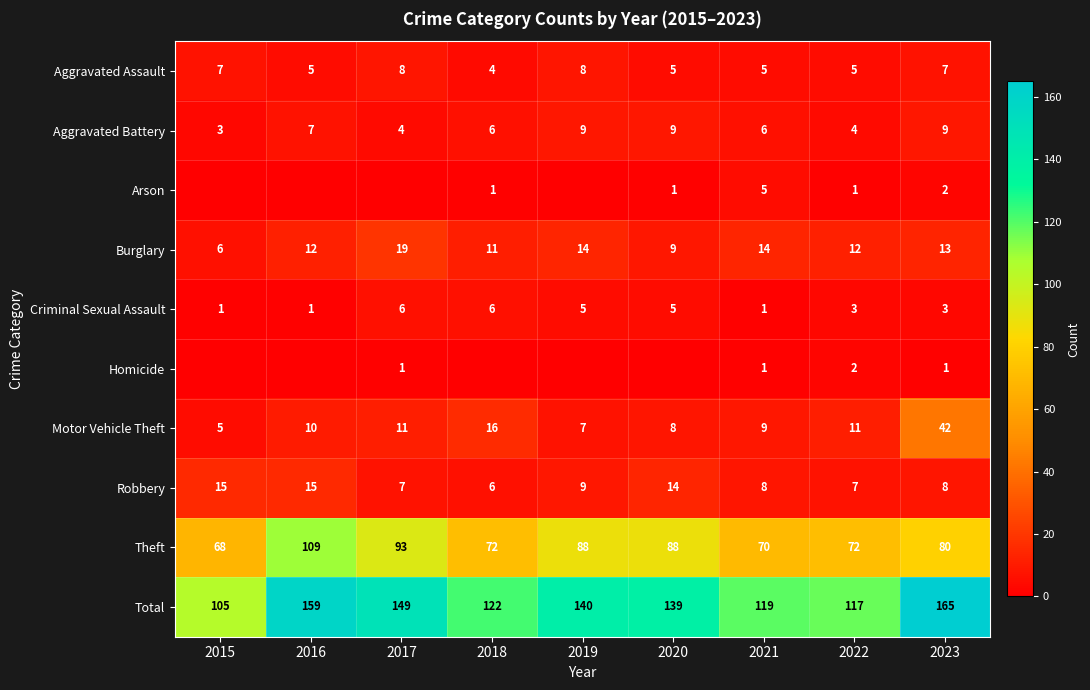

The Arson series shows 1 at 2022. True or false?

False